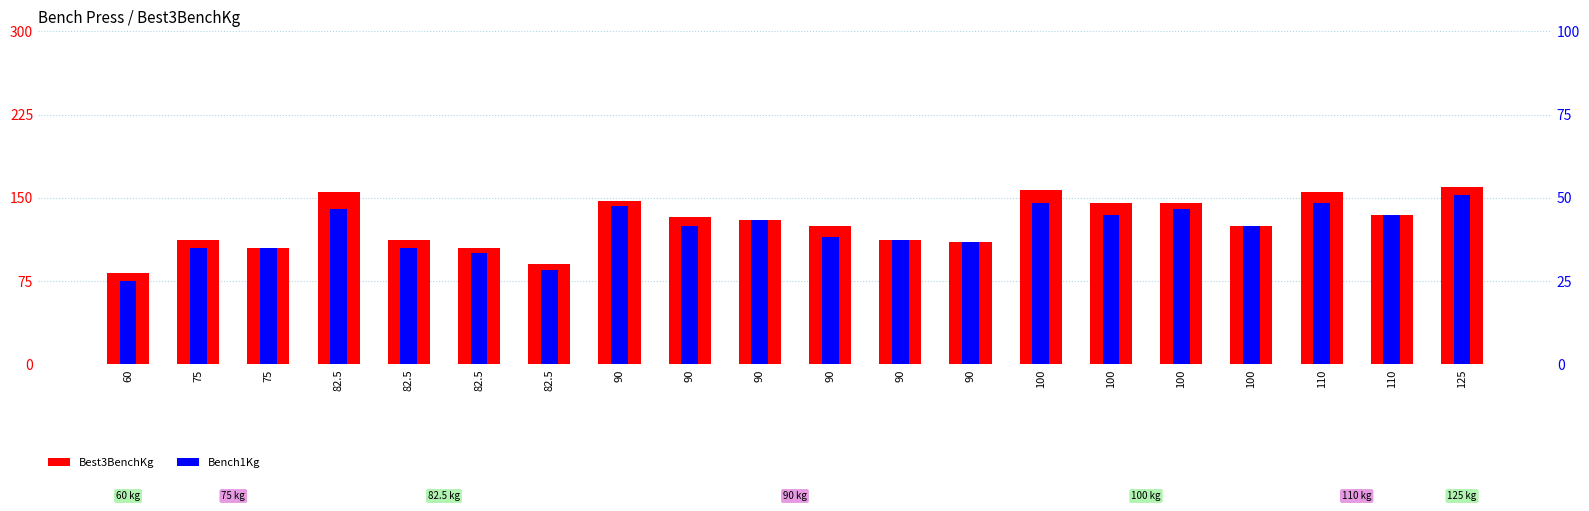

True or false: Bench1Kg has a value of 155.5 at 75.

False